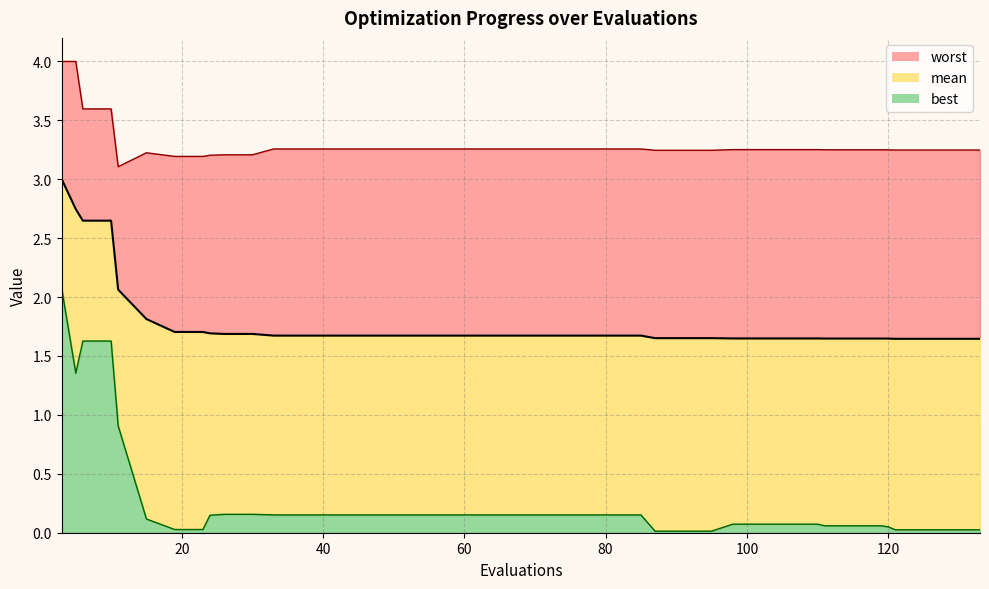

At which label does best reach its peak?

3